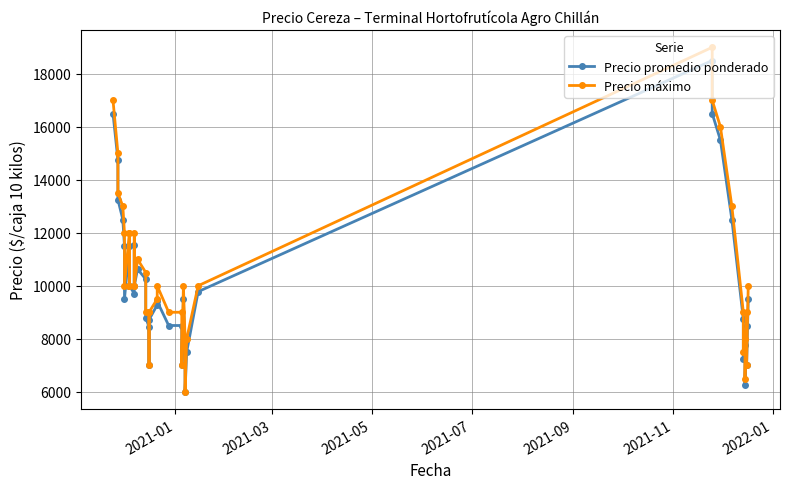

Is it true that Precio promedio ponderado equals 5338 at 9?

False